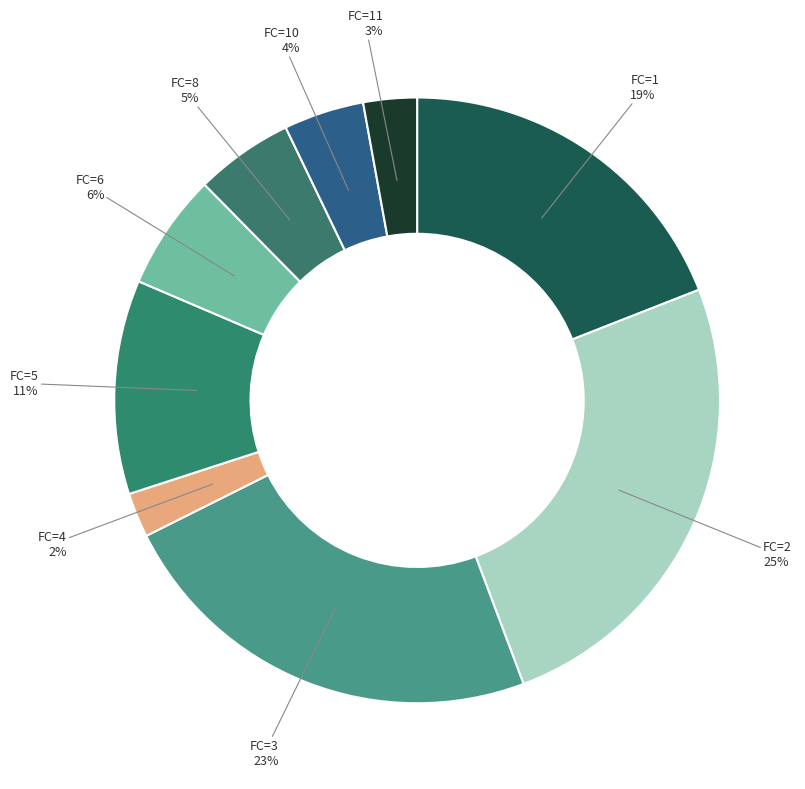

To the nearest percent, what is the average slice percentage?

11%